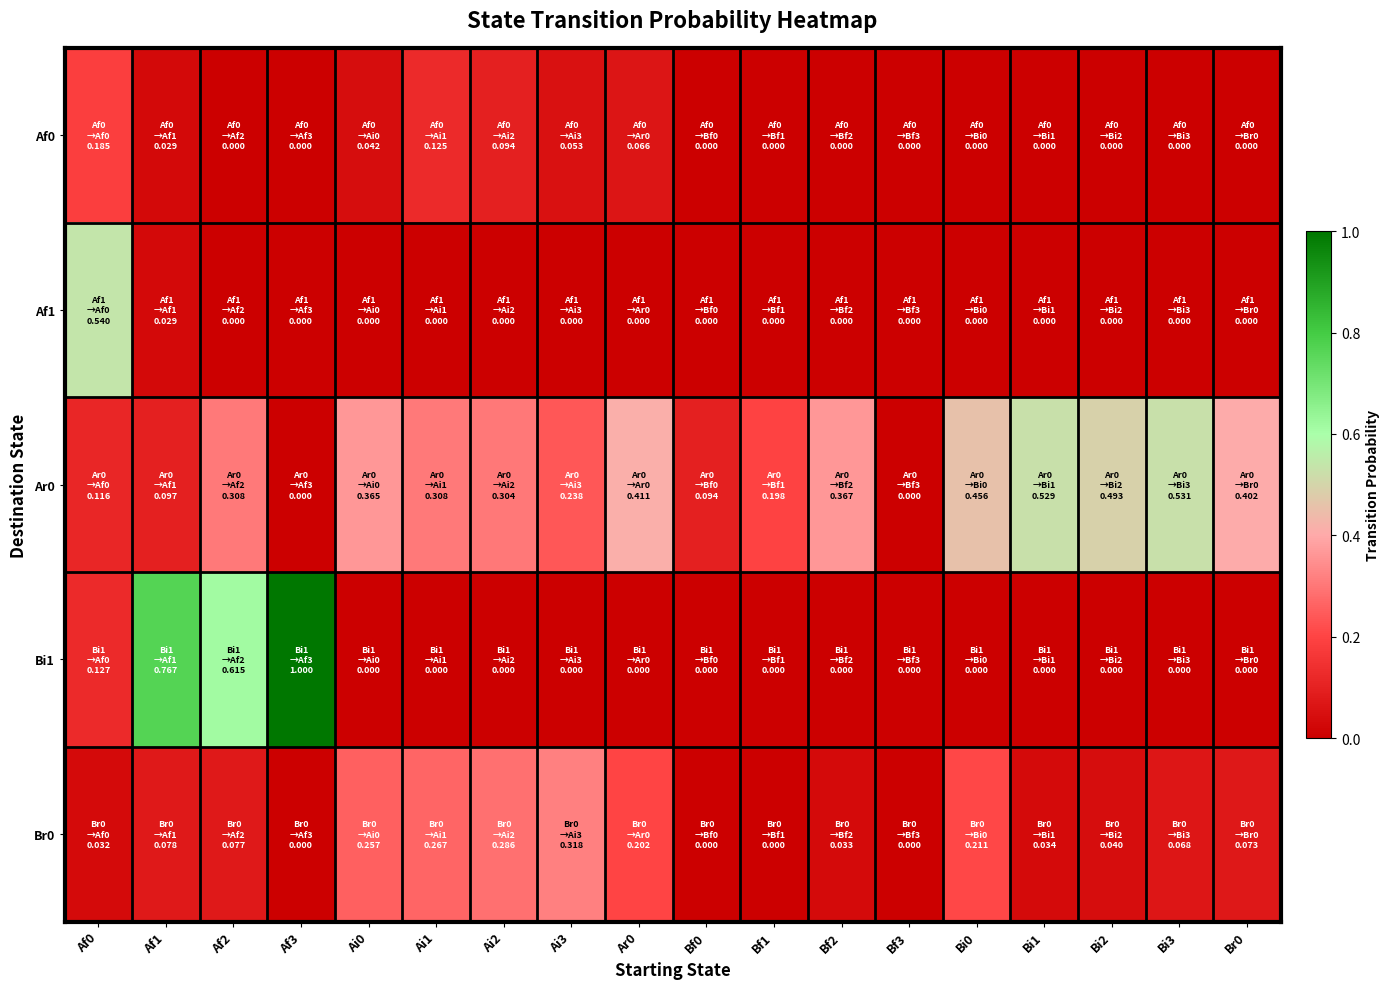

List the series in order of their peak value, lowest first.

Af0, Br0, Ar0, Af1, Bi1